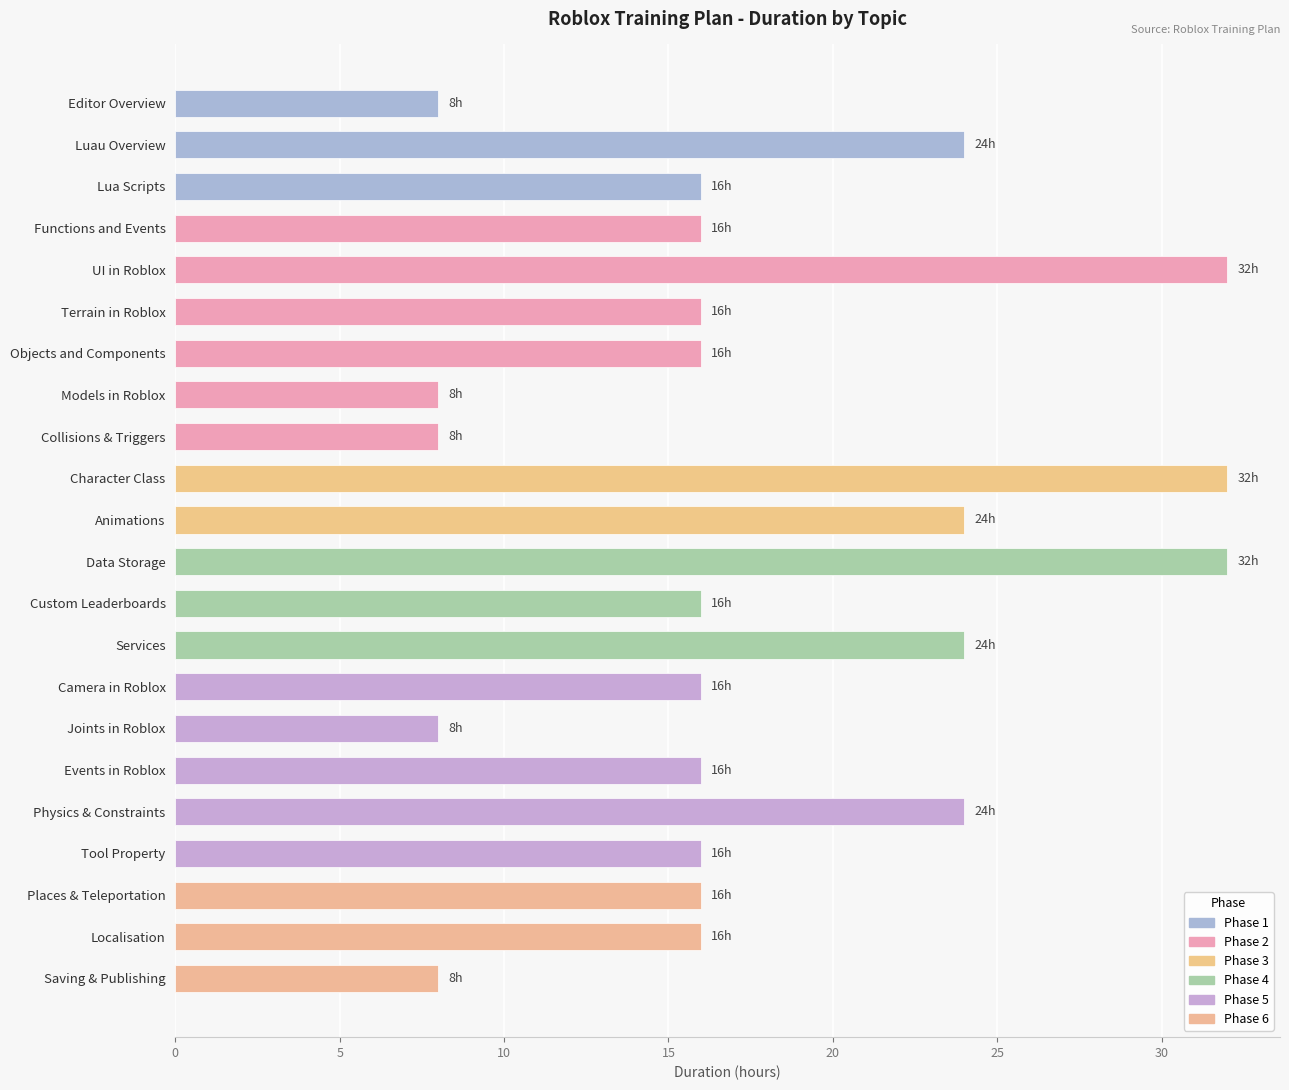

Reading top to bottom, list all the values displayed in this chart.

Editor Overview=8	Luau Overview=24	Lua Scripts=16	Functions and Events=16	UI in Roblox=32	Terrain in Roblox=16	Objects and Components=16	Models in Roblox=8	Collisions & Triggers=8	Character Class=32	Animations=24	Data Storage=32	Custom Leaderboards=16	Services=24	Camera in Roblox=16	Joints in Roblox=8	Events in Roblox=16	Physics & Constraints=24	Tool Property=16	Places & Teleportation=16	Localisation=16	Saving & Publishing=8